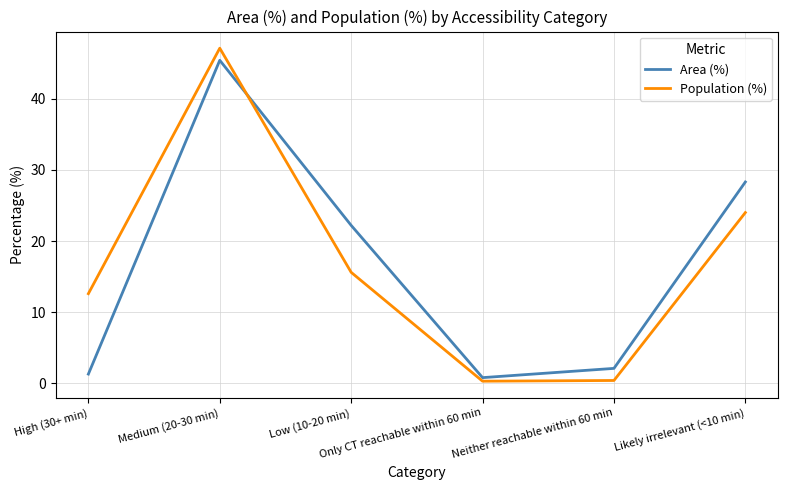

What is the highest value of the Population (%) series?

47.1